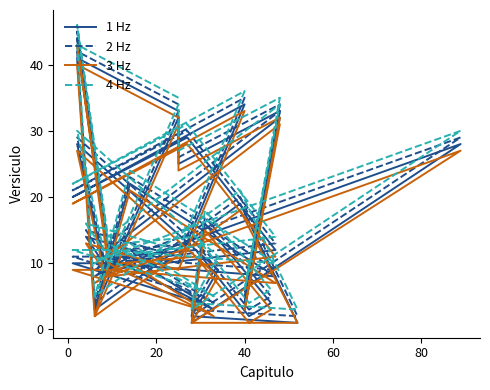

What is the greatest value displayed?

46